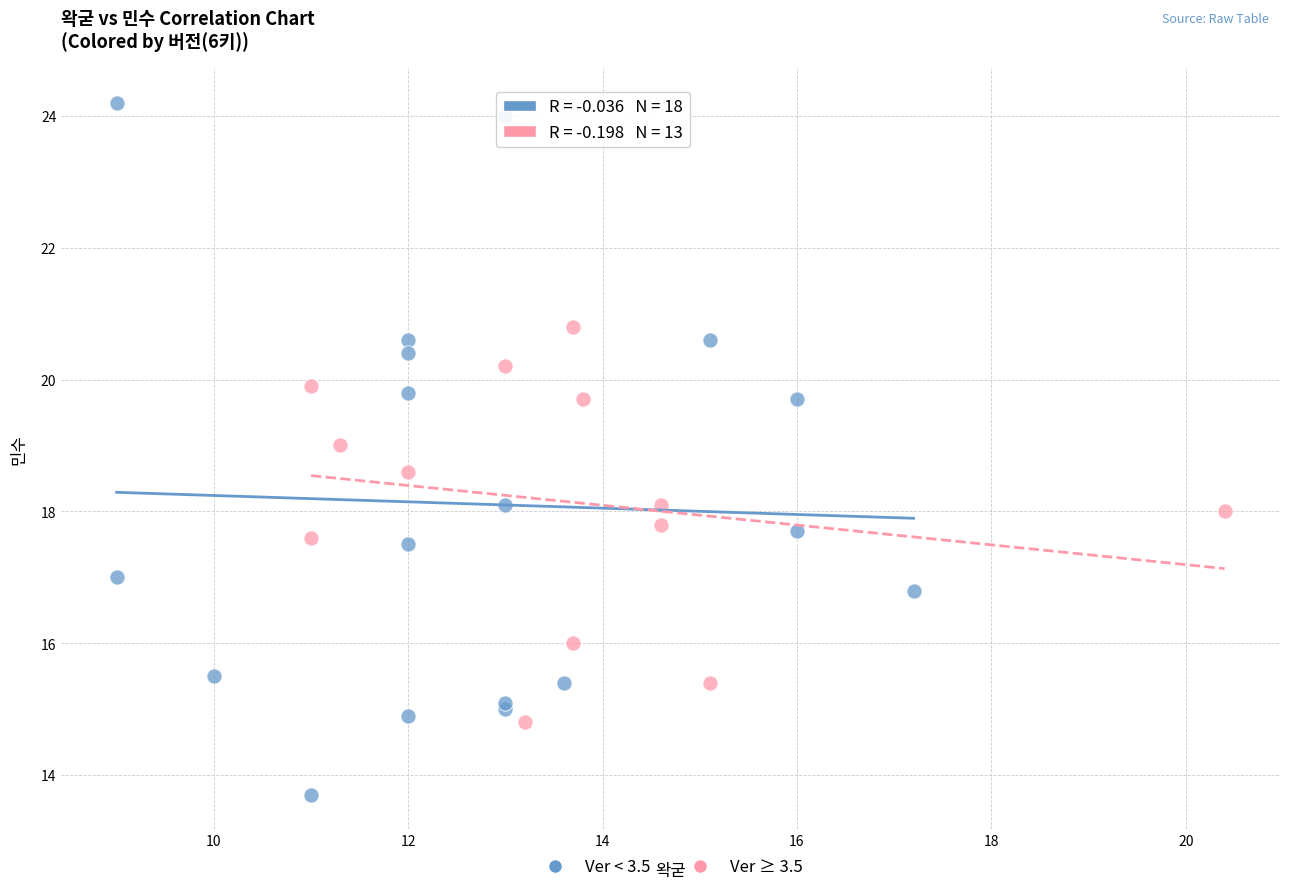

Which series has the largest Y range (max minus min)?

Ver < 3.5